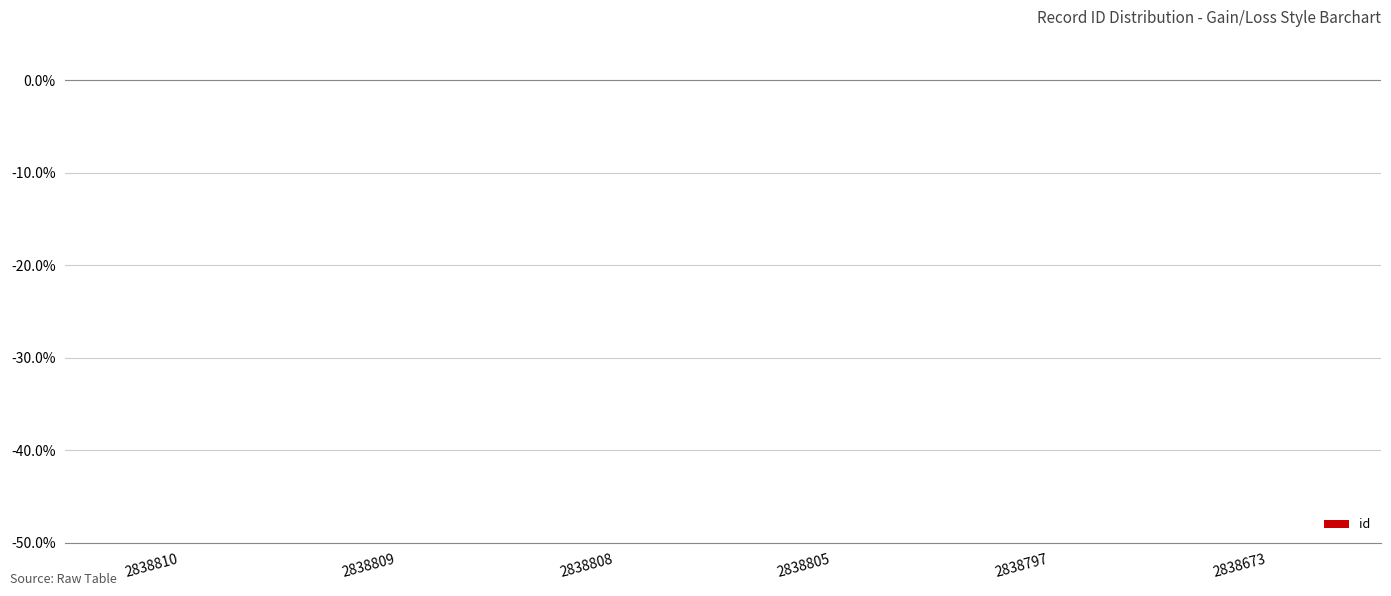

The chart shows a value of -0.0 at 2838797. True or false?

True